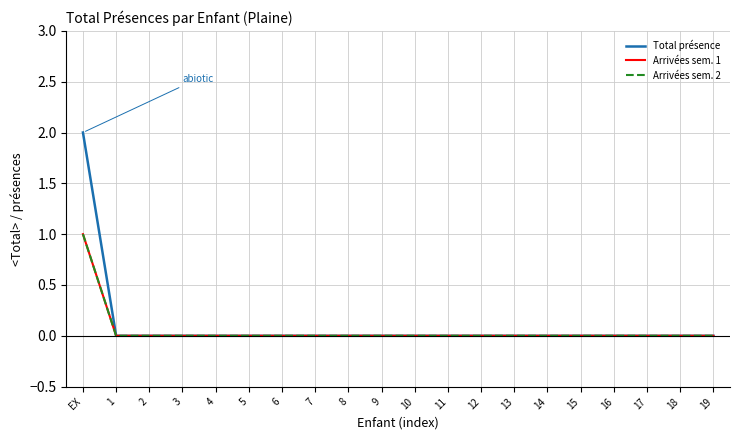

At which category is the sum across all series the highest?

EX